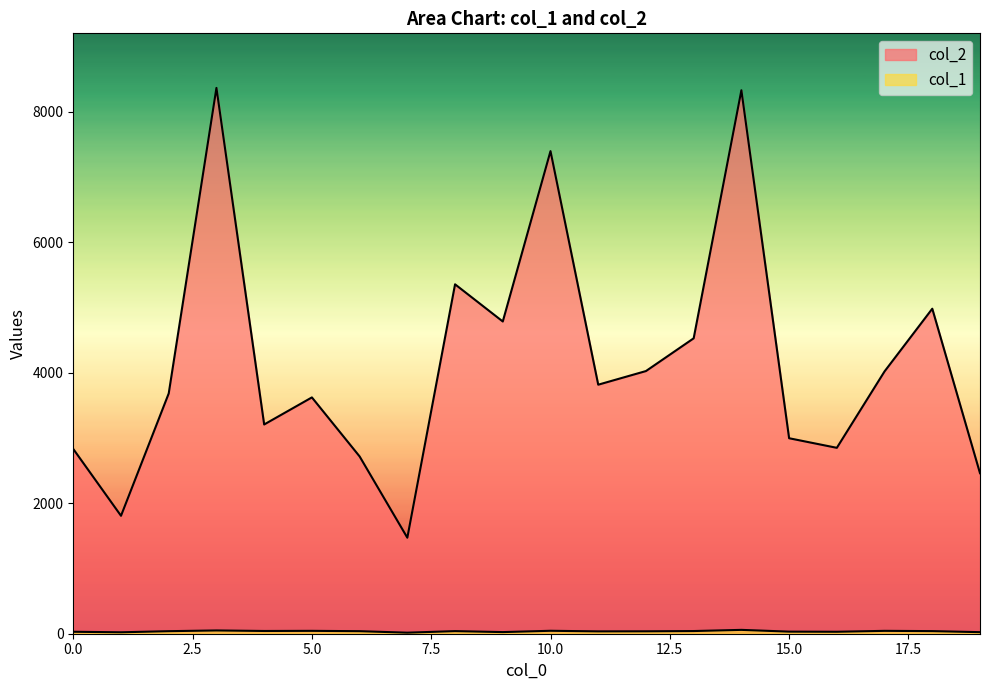

Which series has the largest range (max minus min)?

col_2